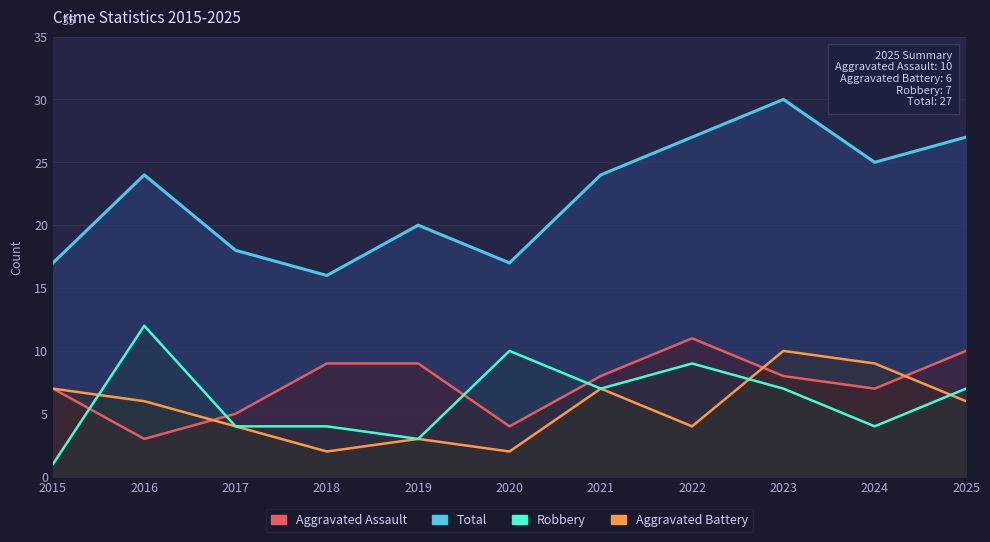

At which category is the sum across all series the highest?

2023